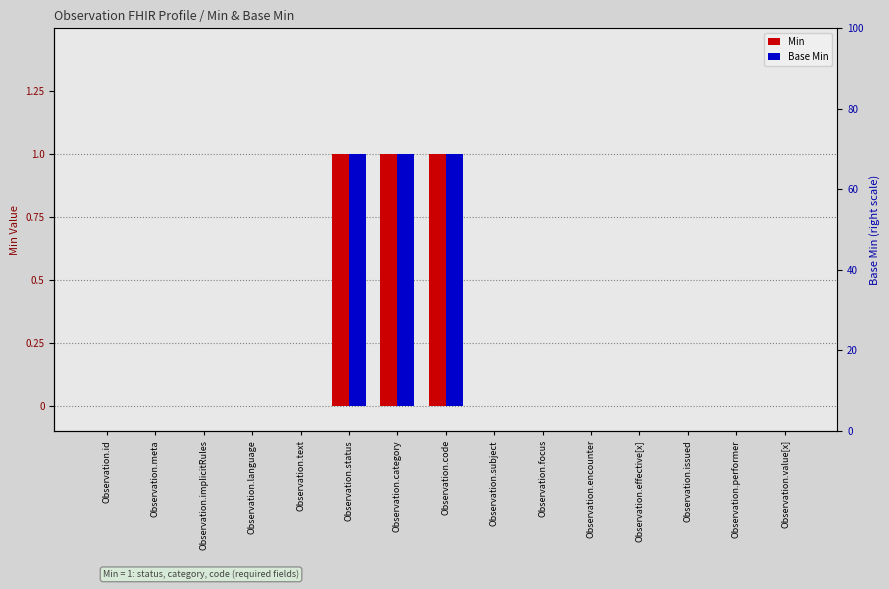

What is the difference between the maximum and minimum values in the Min series?

1